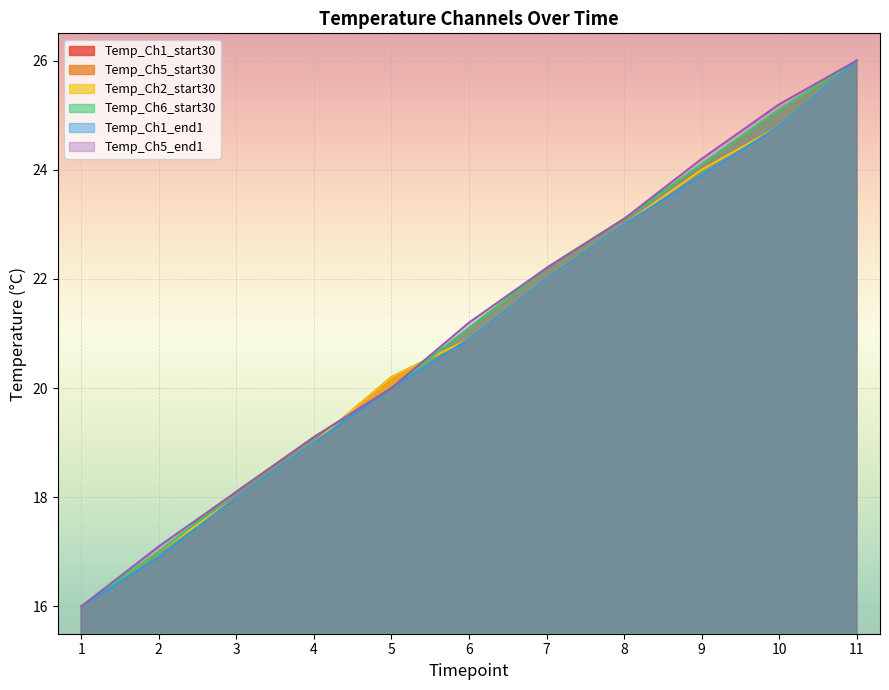

What is the sum of all Temp_Ch6_start30 values?

231.8